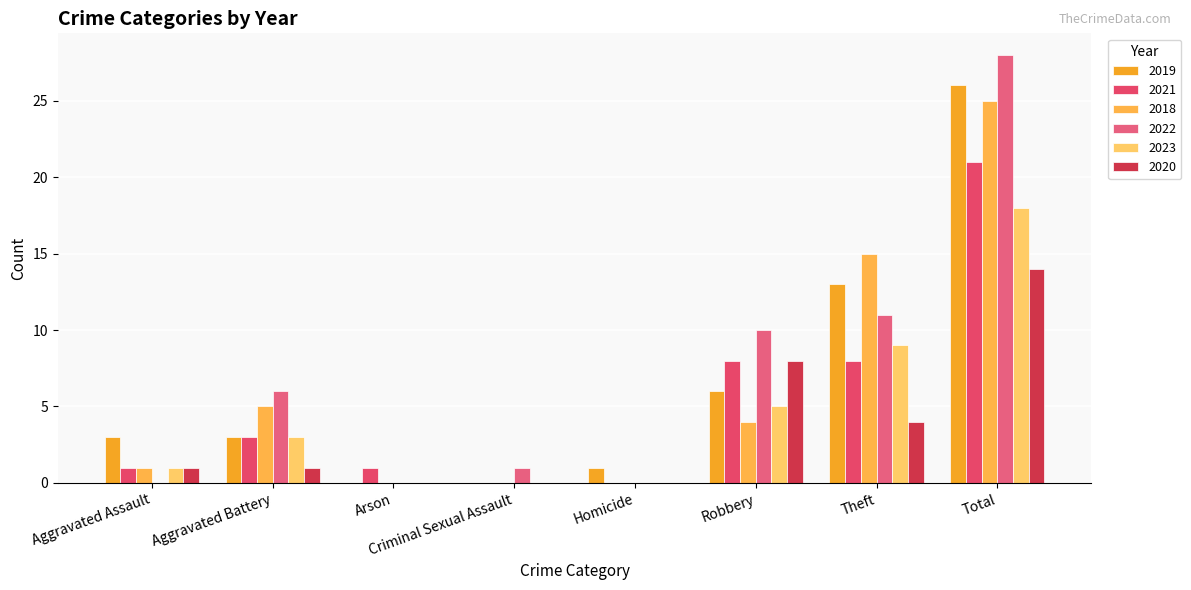

Which series has the largest total across all categories?

2022